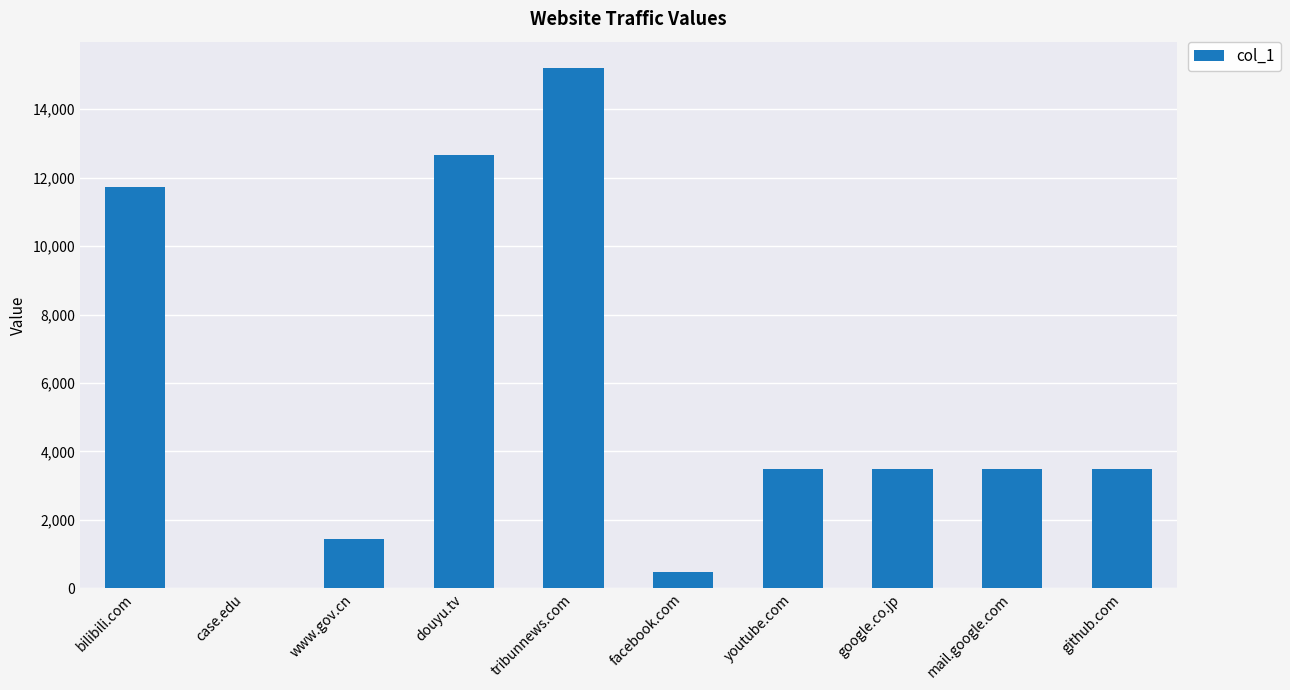

What value does the data have at facebook.com, to the nearest 50?

500